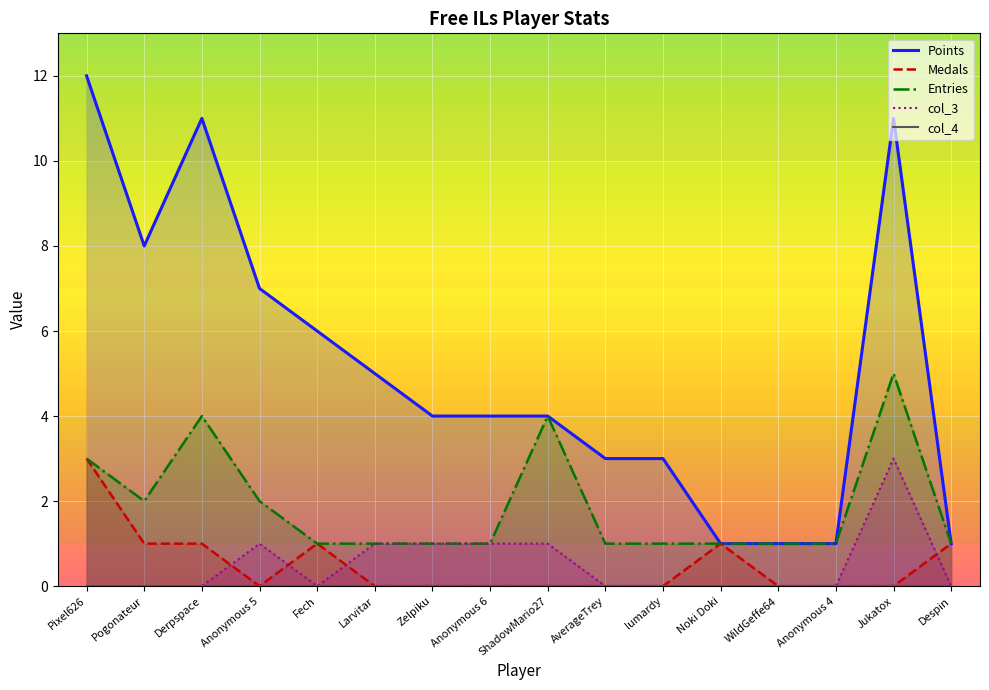

Which series has the largest total across all categories?

Points